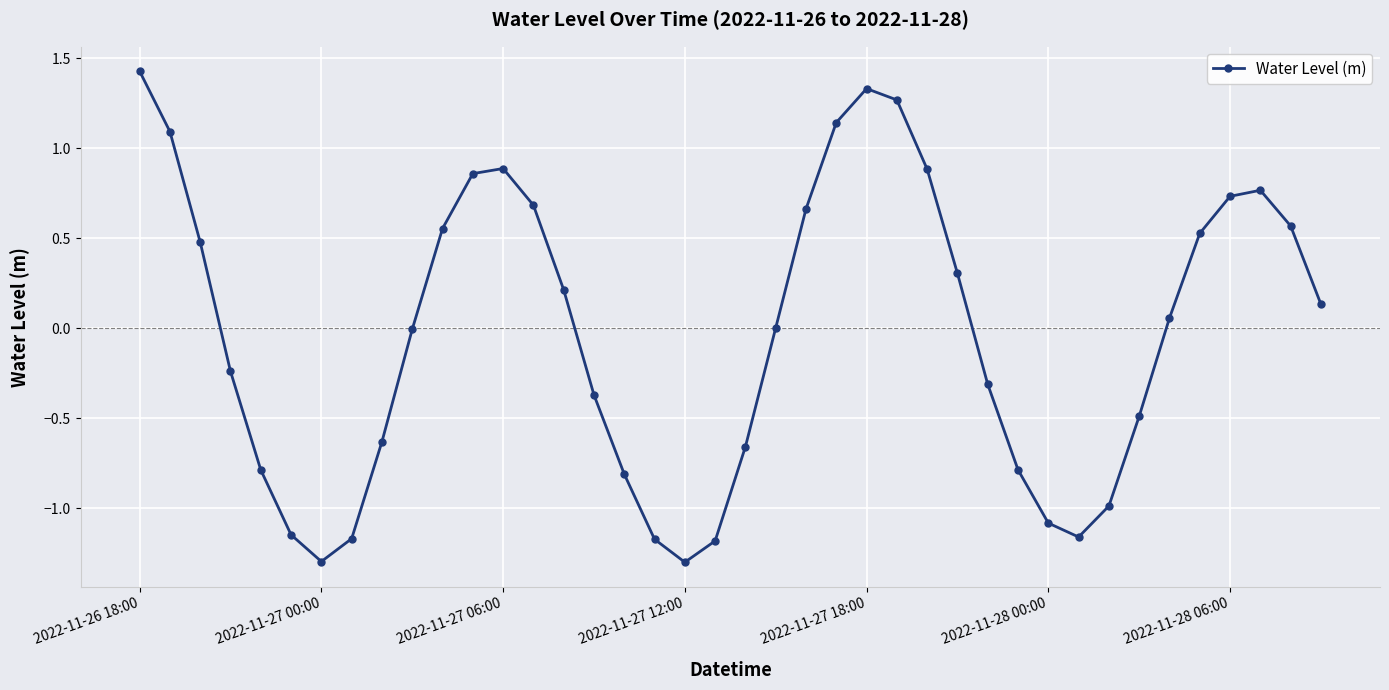

What is the difference between the maximum and minimum values?

2.7